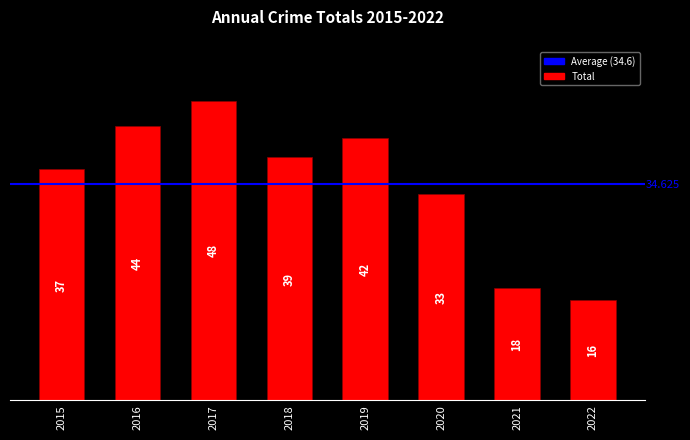

Reading right to left, what are all the values shown in this chart?

16	18	33	42	39	48	44	37